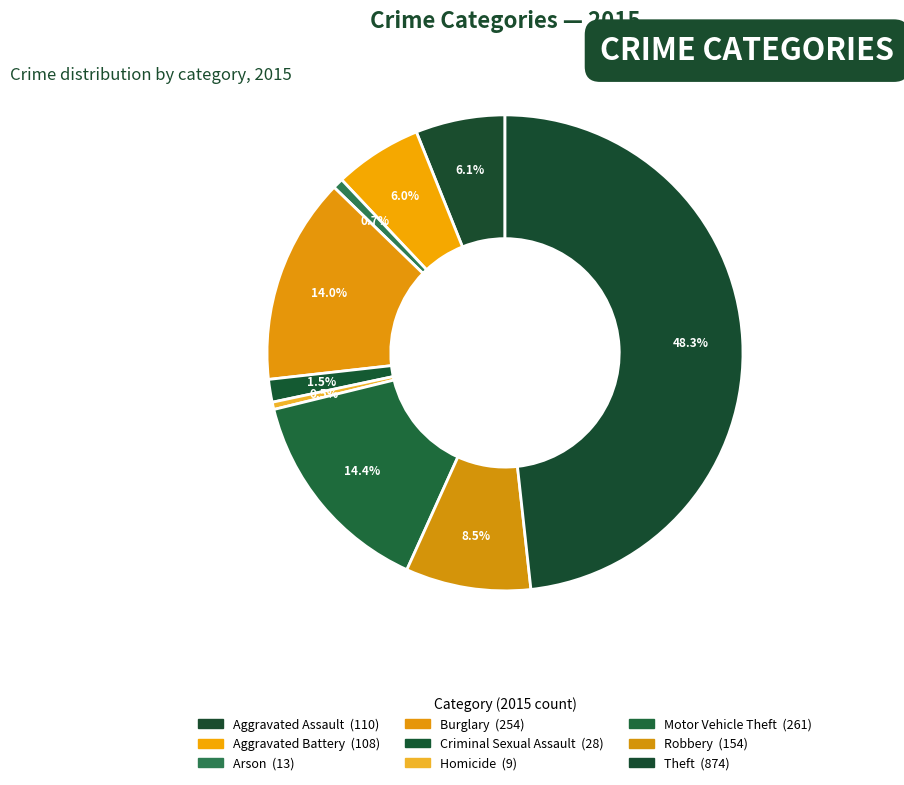

Is the sum of Aggravated Battery and Homicide greater than half?

No